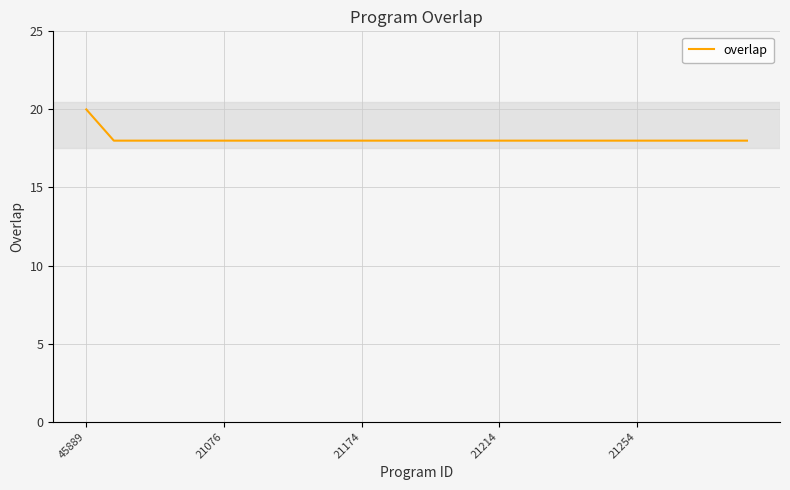

What is the smallest value displayed?

18